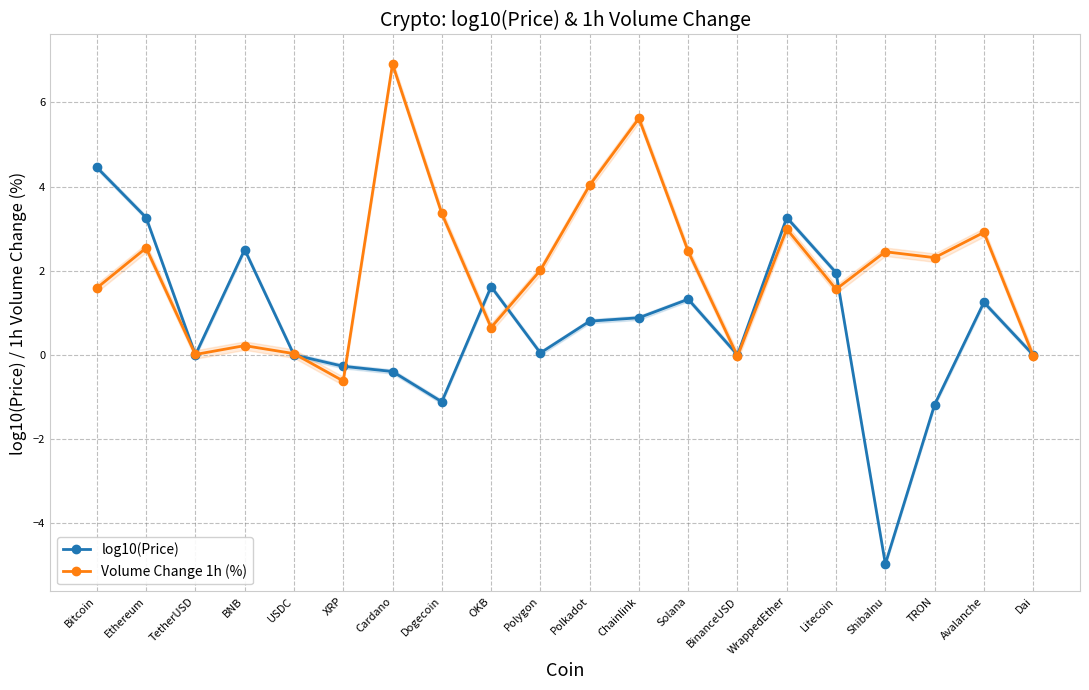

The Volume Change 1h (%) series shows 5.3 at WrappedEther. True or false?

False